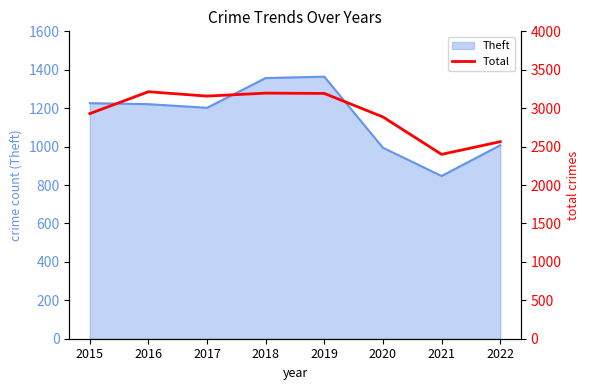

How many points are lower than both their immediate neighbors (excluding endpoints)?

2